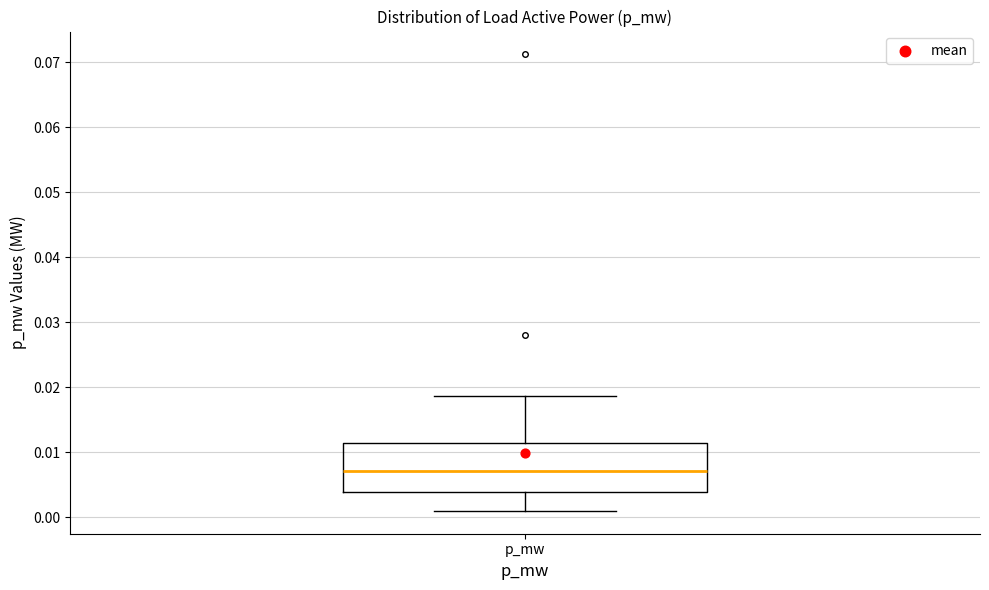

Read this box plot against the y-axis: the position of the median line, the range covered by the box, and the ends of both whiskers. The values are not printed on the chart, so give them approximately, as read against the axis.

median 0.007, box 0.004 to 0.011, whiskers 0.001 to 0.019